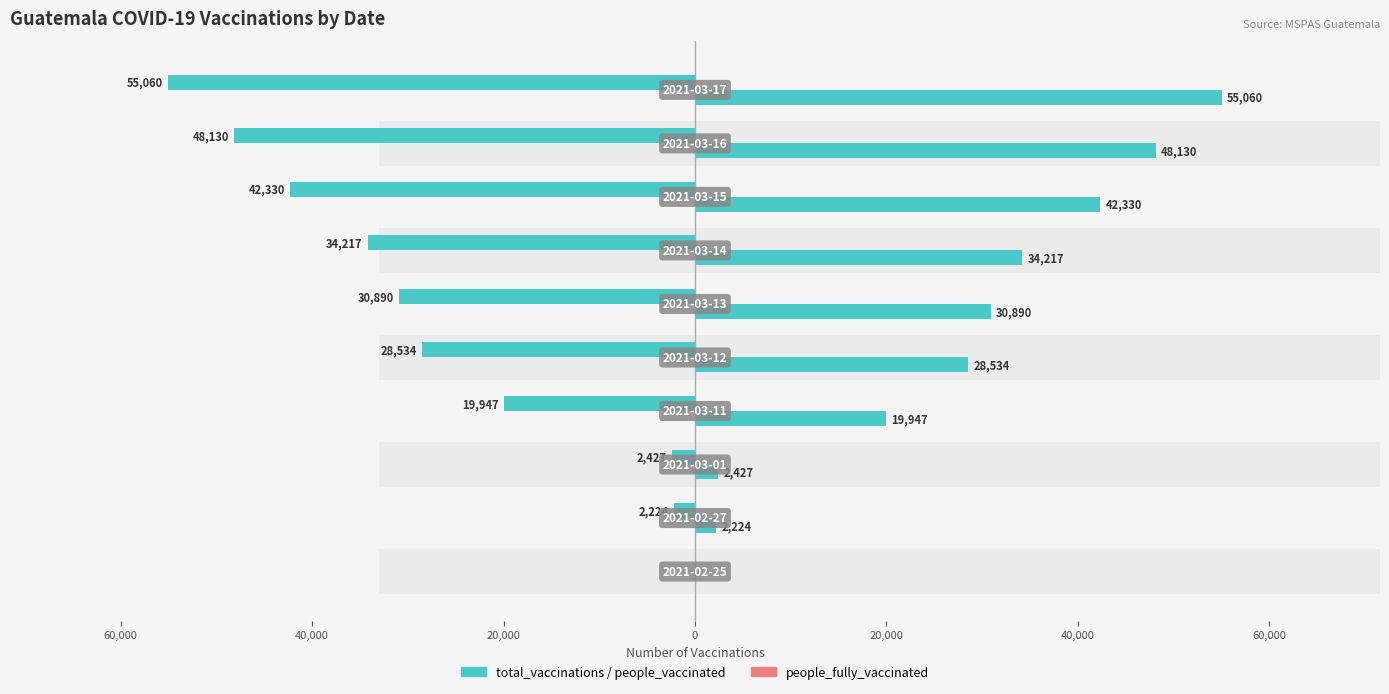

At how many categories does at least one series exceed -23952?

10